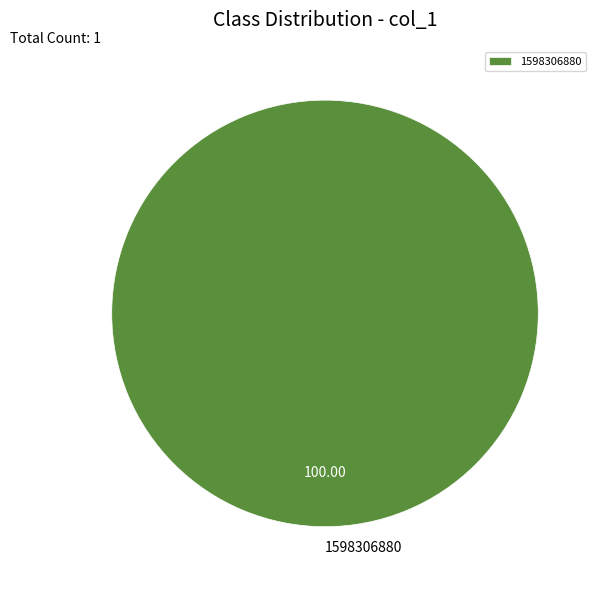

Which slice represents more than half of the pie?

1598306880